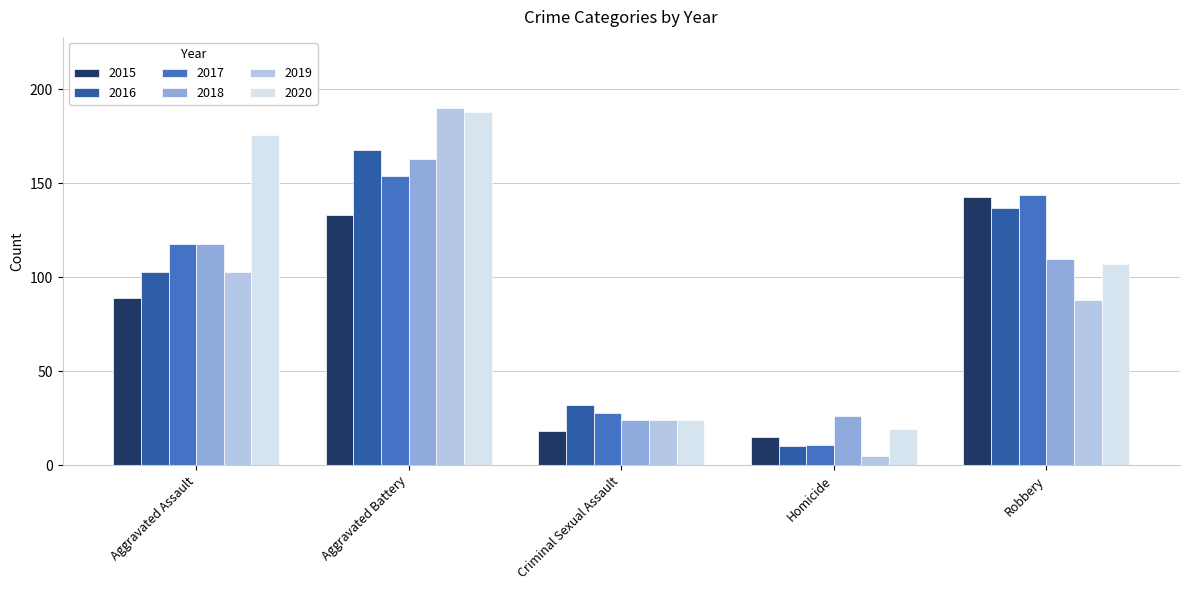

What are all the series names shown in the legend?

2015, 2016, 2017, 2018, 2019, 2020